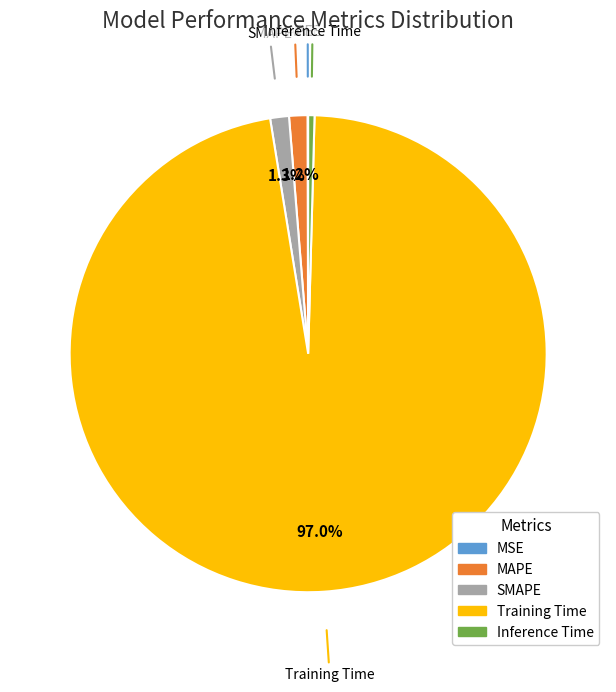

To the nearest percent, what is the difference between the largest and smallest slice percentages?

97%